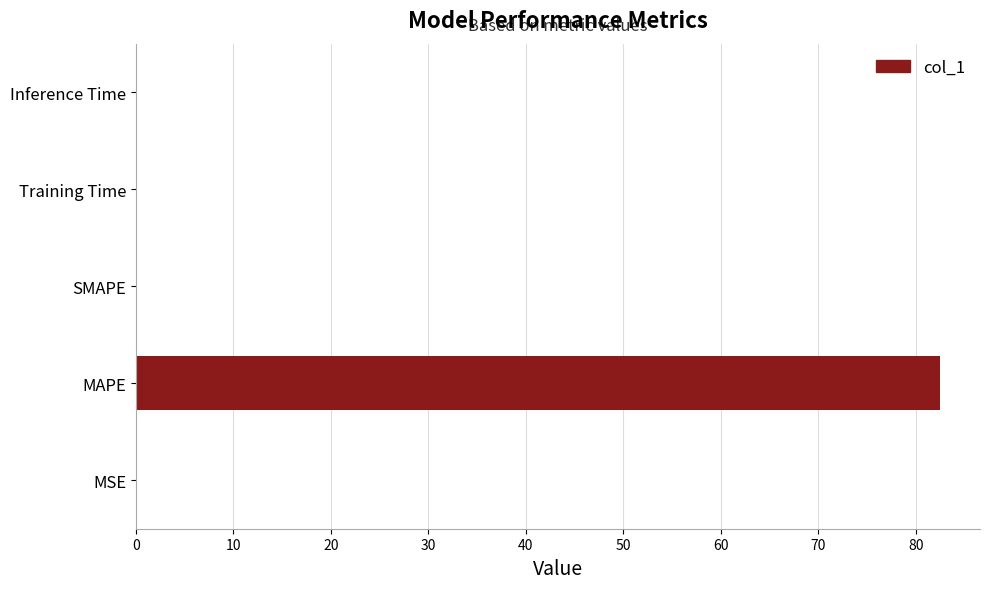

Which category has the highest value across all series?

MAPE